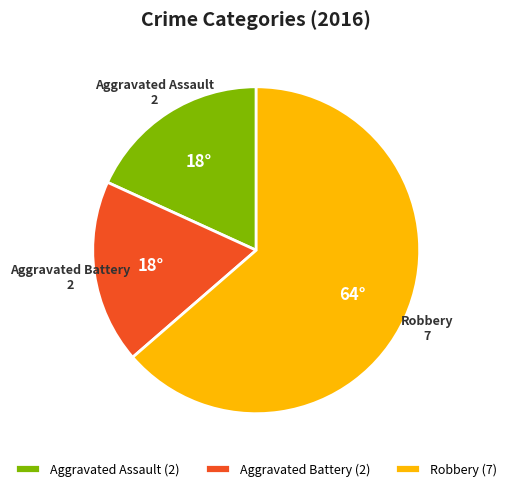

Which slice represents more than half of the pie?

Robbery